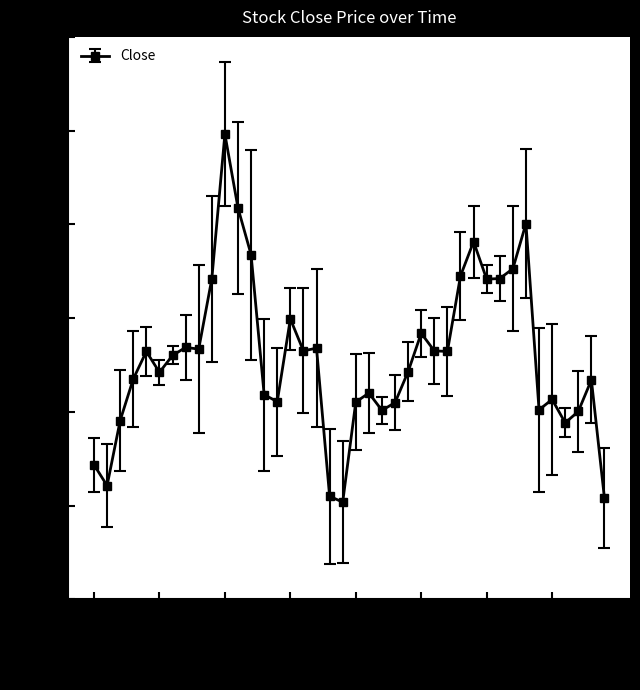

What is the sum of all values?

24629.7